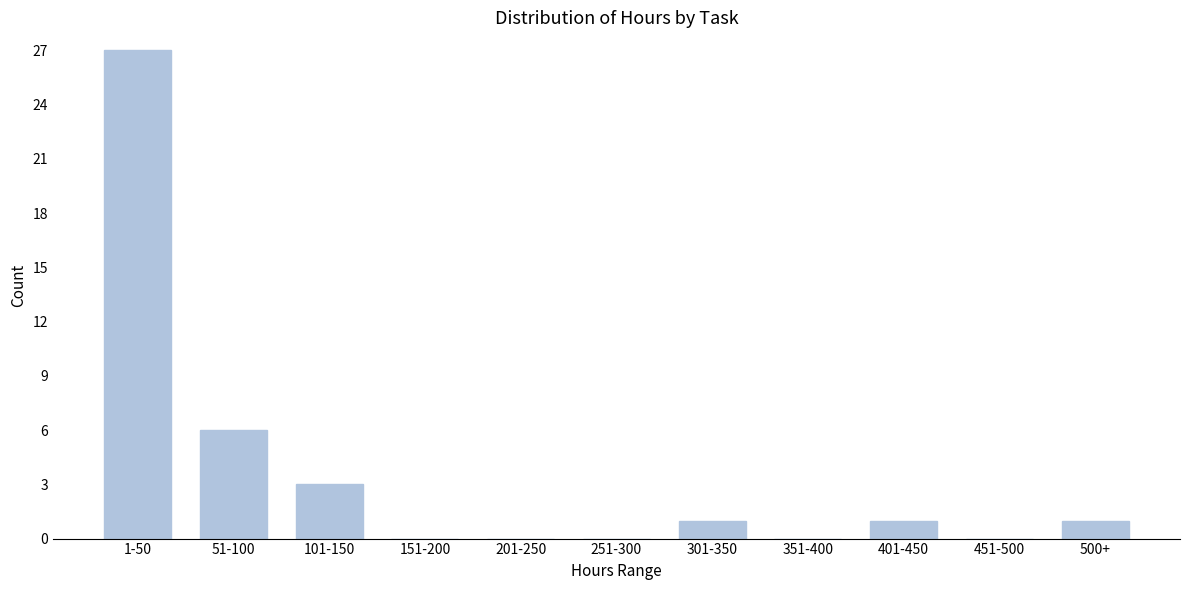

Reading left to right, extract all data points from this chart.

1-50=27	51-100=6	101-150=3	151-200=0	201-250=0	251-300=0	301-350=1	351-400=0	401-450=1	451-500=0	500+=1